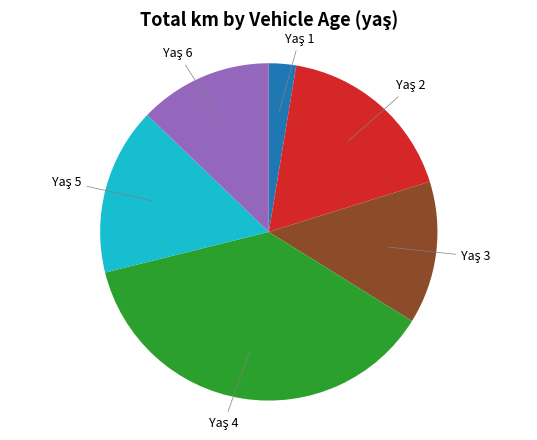

Is there a majority slice in this chart?

No